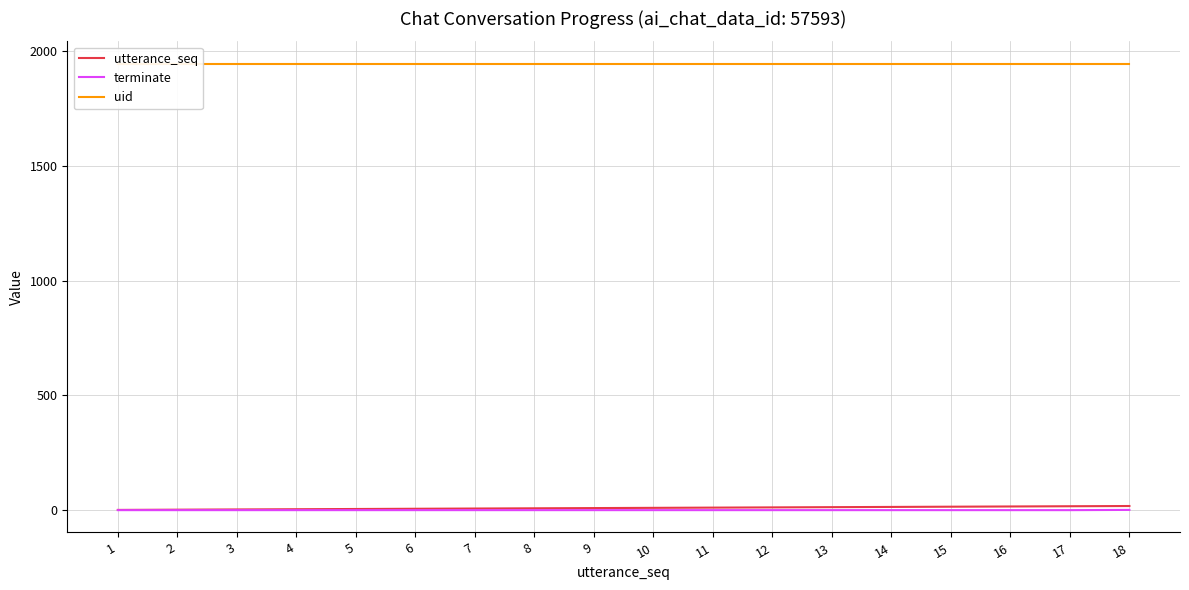

Reading right to left, transcribe all the data shown in this chart.

utterance_seq: 18	17	16	15	14	13	12	11	10	9	8	7	6	5	4	3	2	1
terminate: 1	0	0	0	0	0	0	0	0	0	0	0	0	0	0	0	0	0
uid: 1946	1946	1946	1946	1946	1946	1946	1946	1946	1946	1946	1946	1946	1946	1946	1946	1946	1946